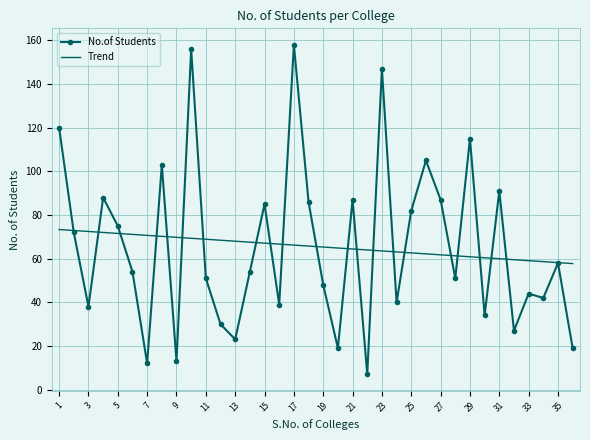

At how many categories does at least one series exceed 148?

2